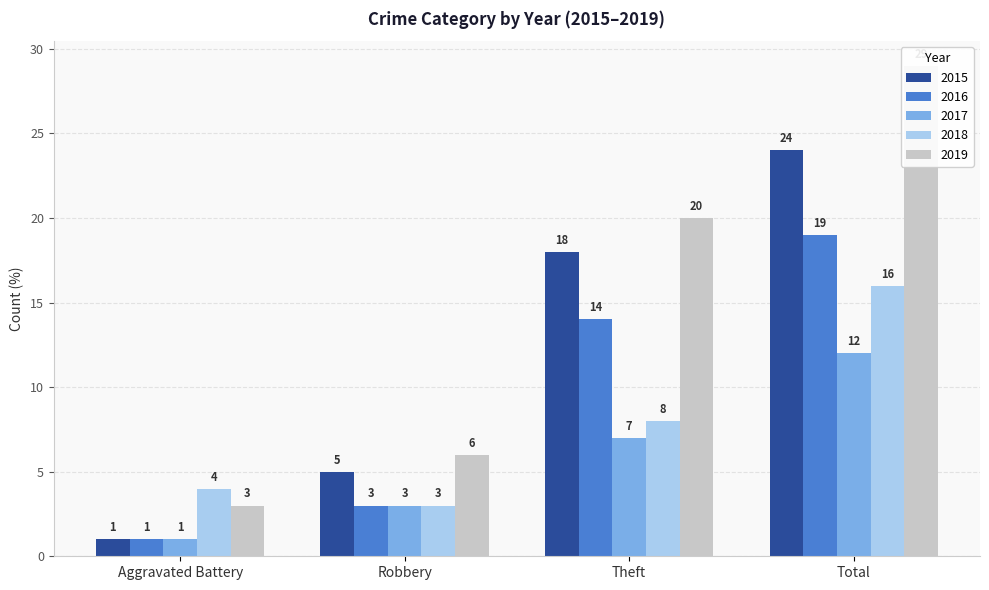

At which category is the sum across all series the highest?

Total